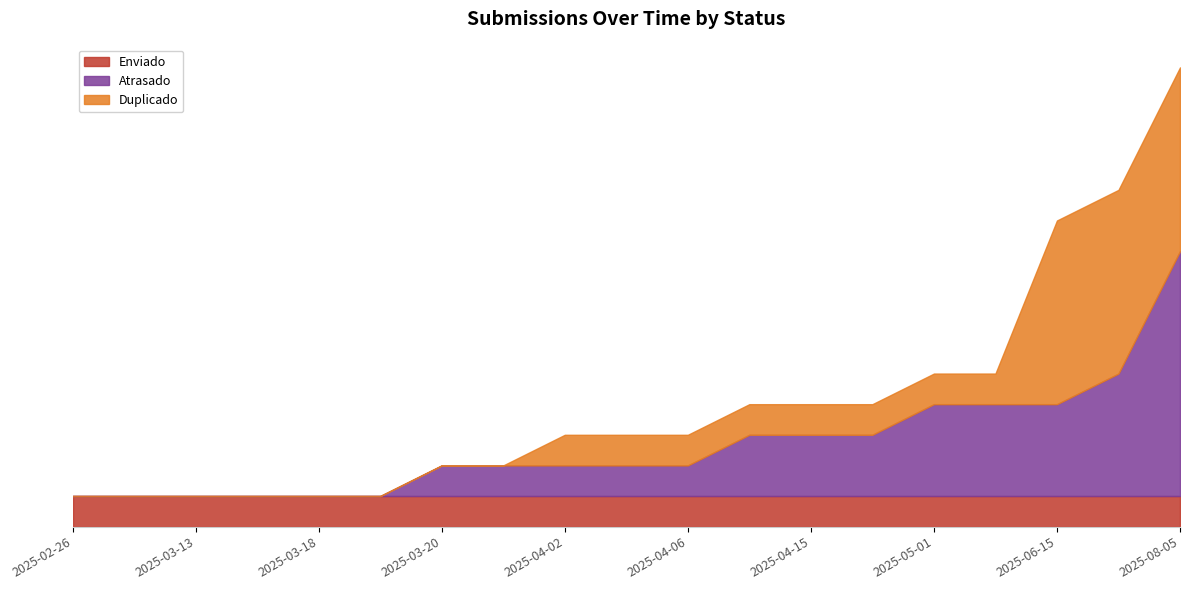

Which series has the largest range (max minus min)?

Atrasado